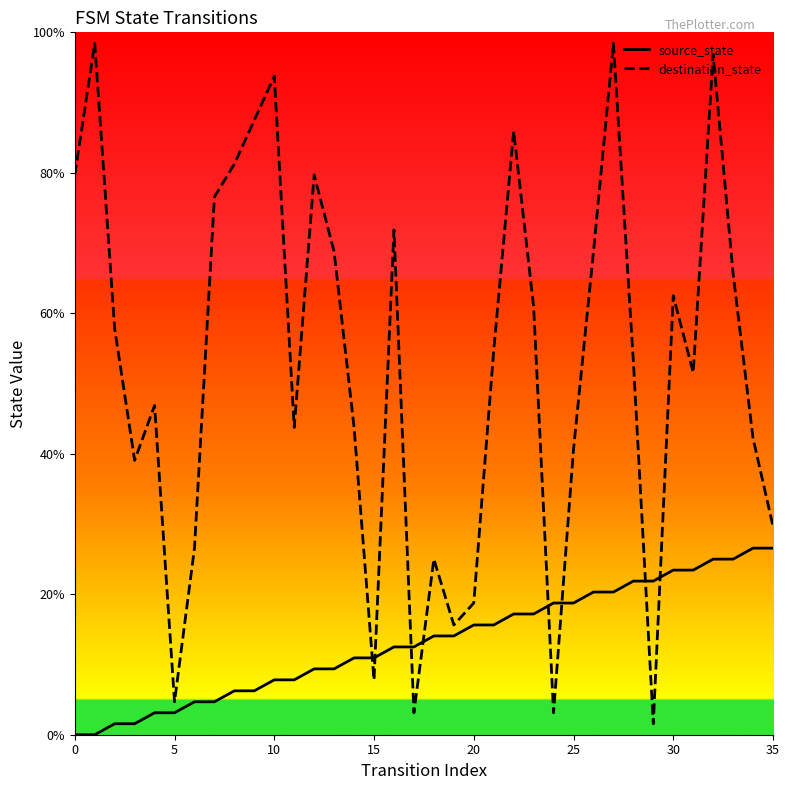

At which category is the sum across all series the highest?

32